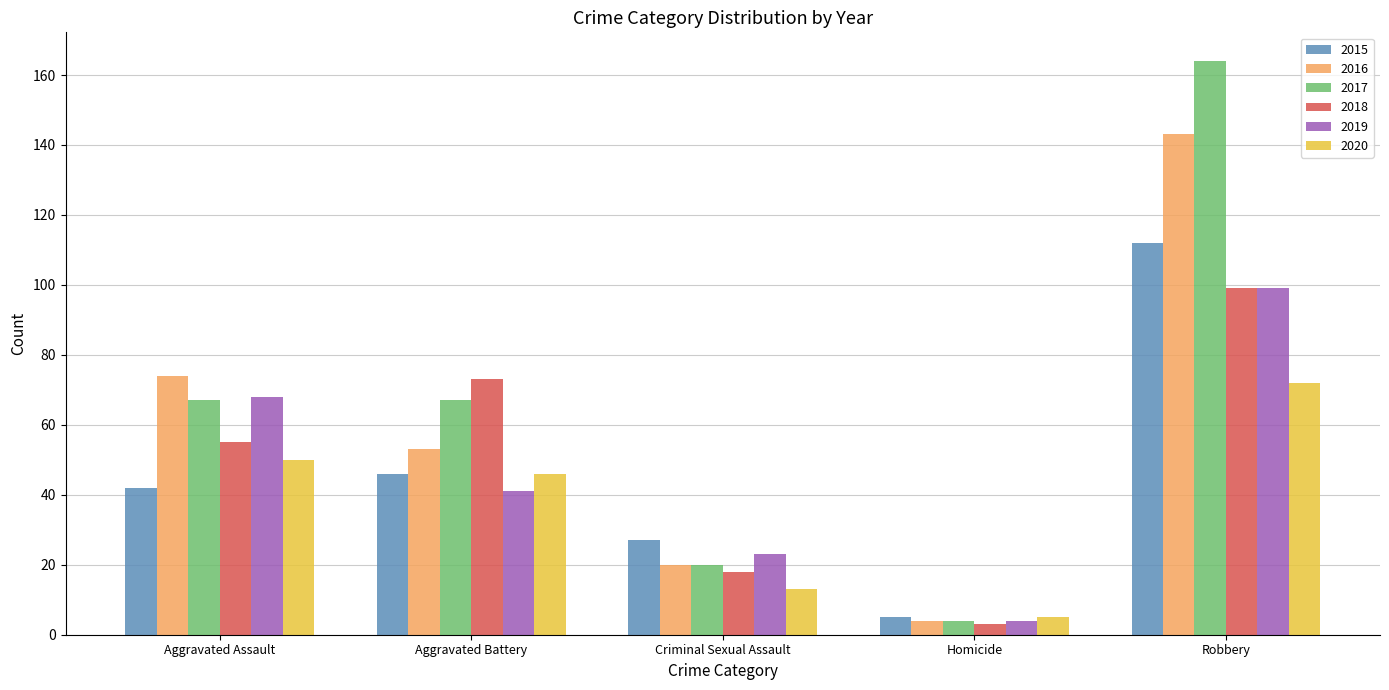

At how many categories does at least one series exceed 43?

3